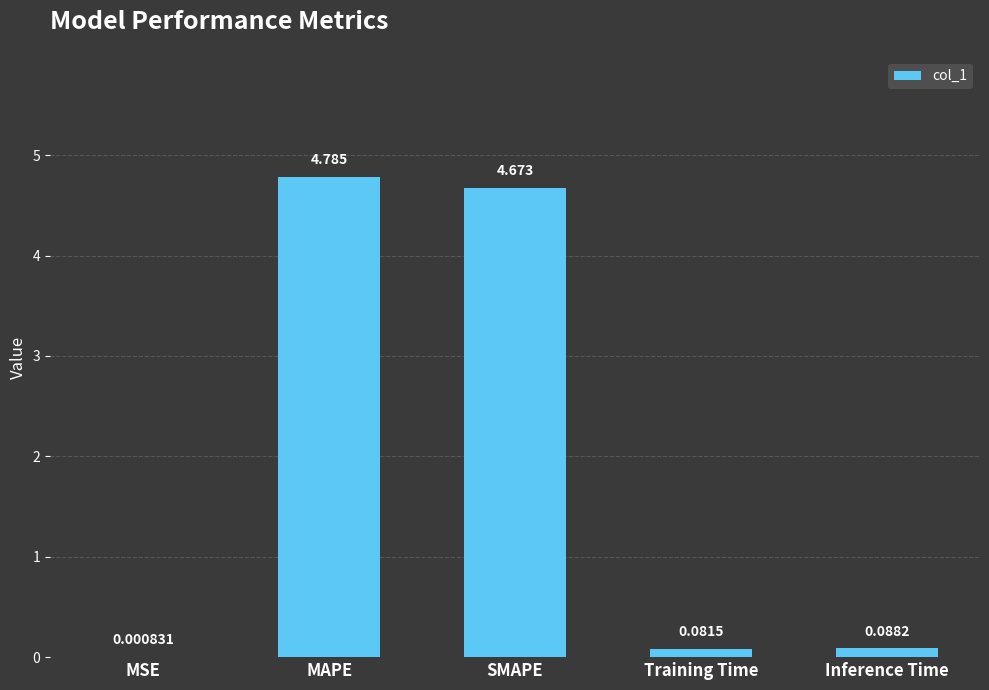

At which category does the chart reach its peak across all series?

MAPE